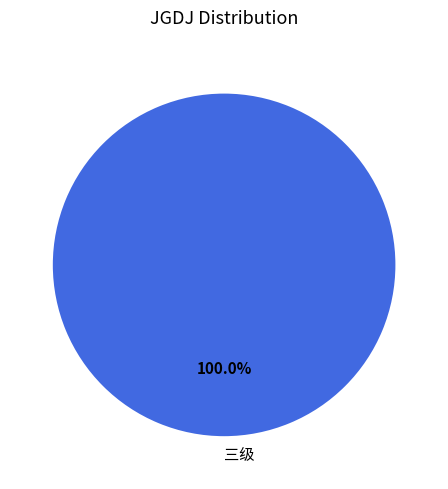

Does 三级 represent more than half of the total?

Yes